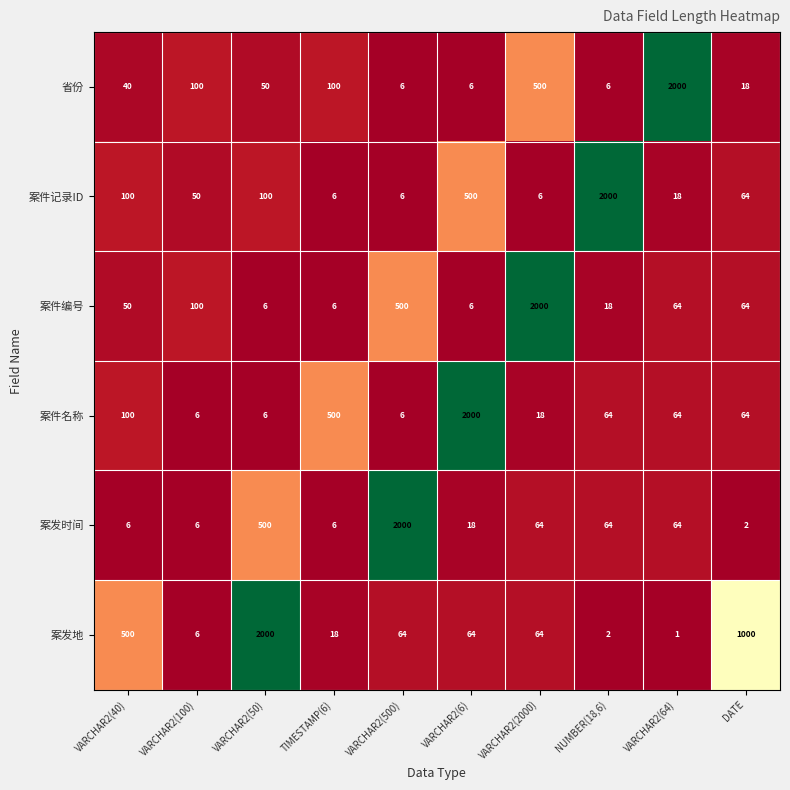

Where is 案件名称 nearest to the value 1003?

TIMESTAMP(6)